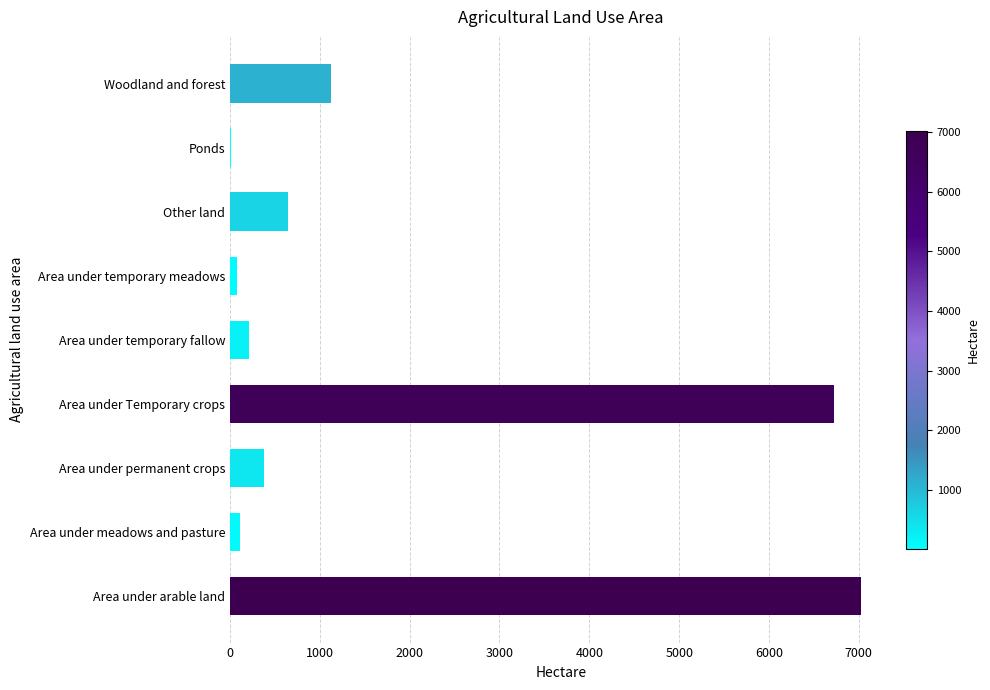

Where is the data nearest to the value 3518?

Woodland and forest